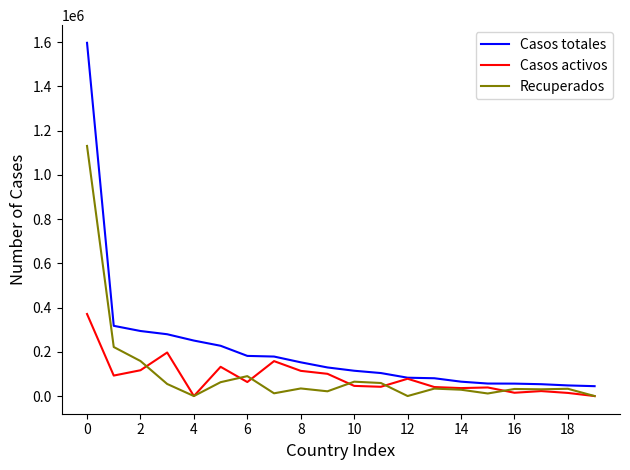

Does the chart display data point markers on the line(s)?

No